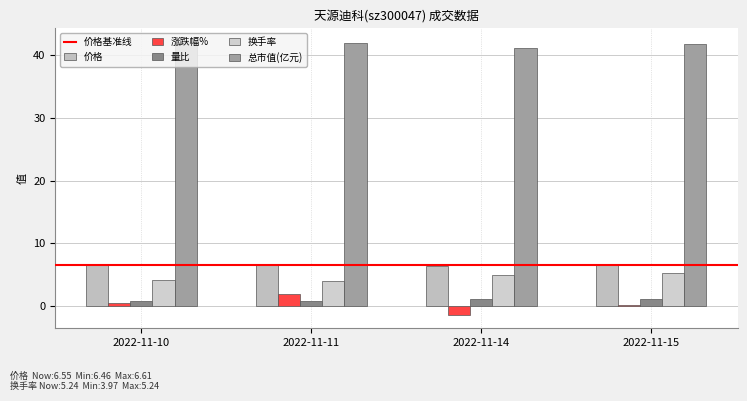

Which category has the lowest value in the 总市值(亿元) series?

2022-11-14